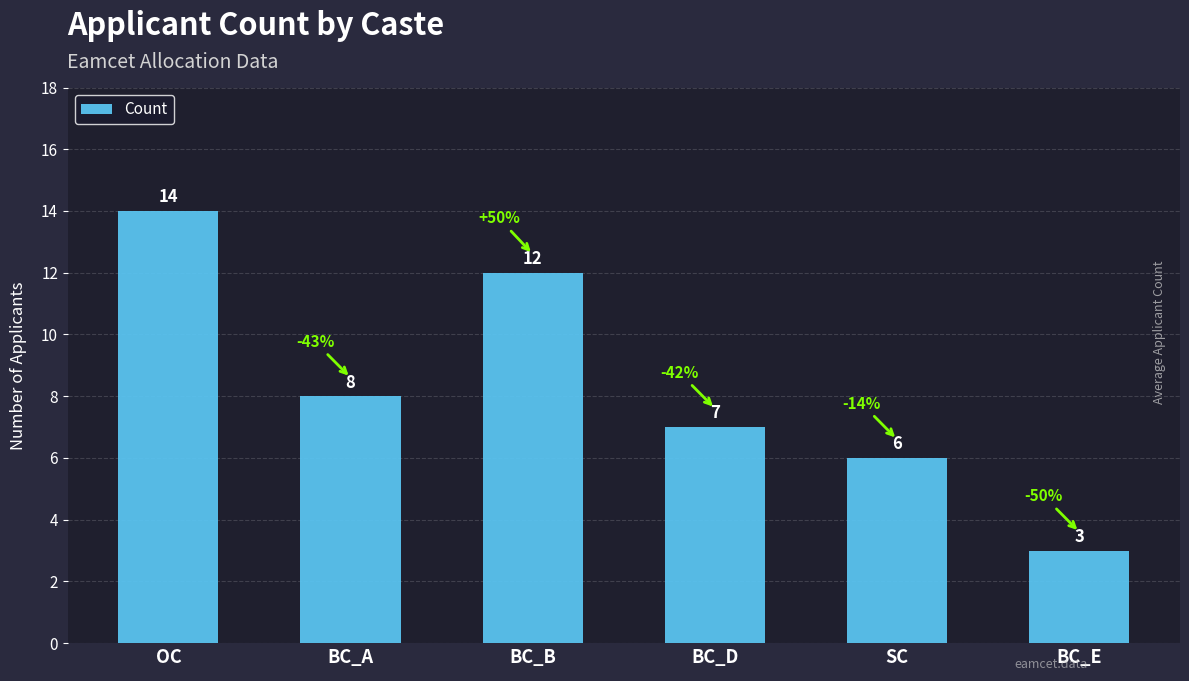

How many categories are shown in the chart?

6